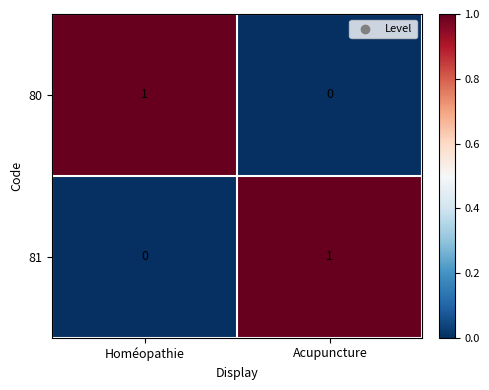

List the labels in order of 80 value, largest first.

Homéopathie, Acupuncture